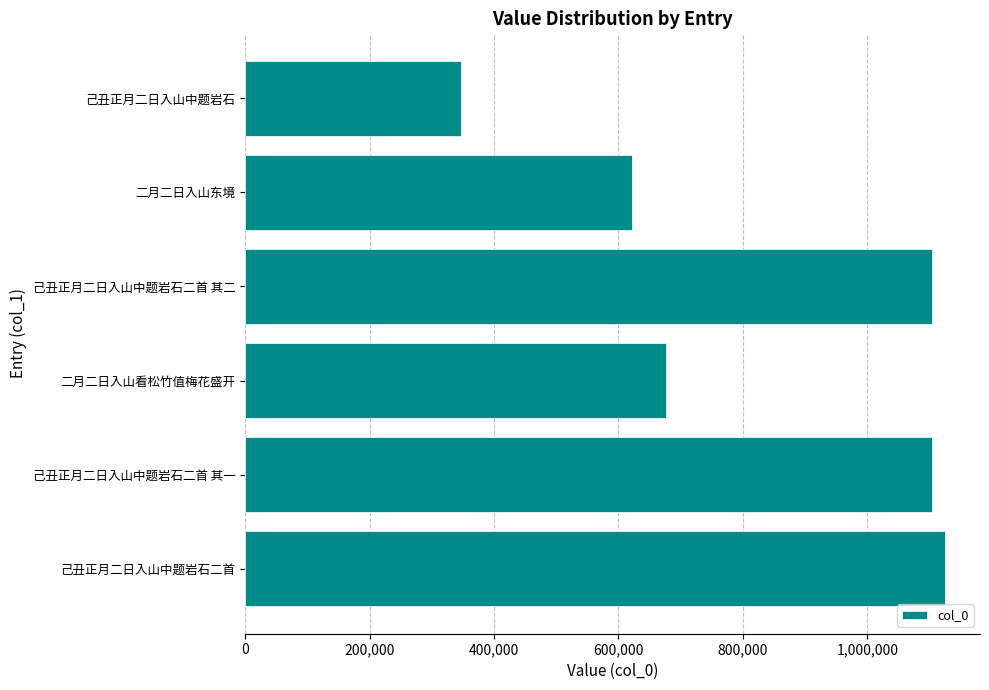

The chart shows a value of 1560706 at 己丑正月二日入山中题岩石二首 其二. True or false?

False